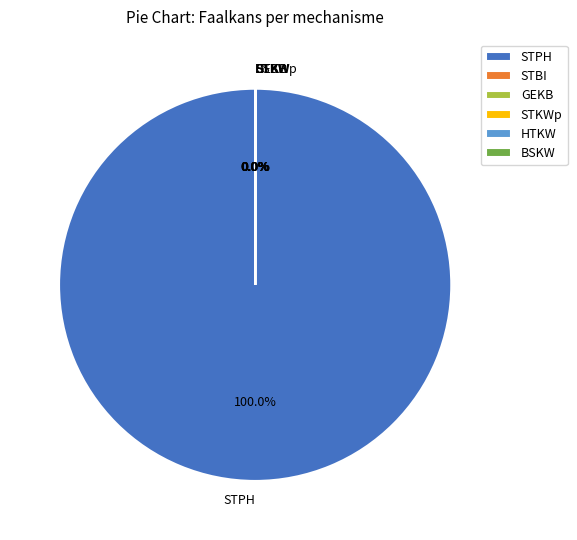

Which category accounts for the majority?

STPH